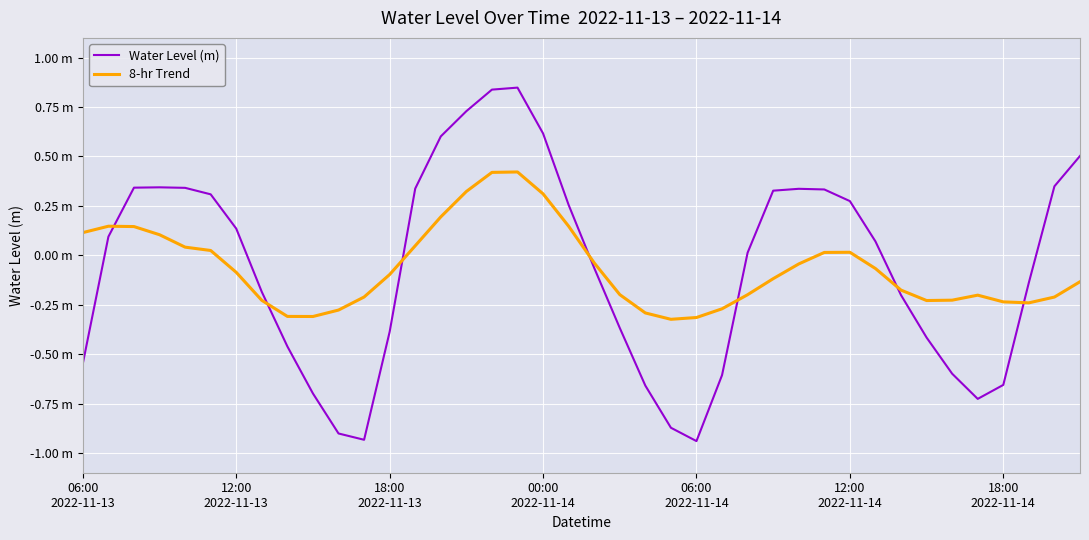

What are all the series names shown in the legend?

Water Level (m), 8-hr Trend